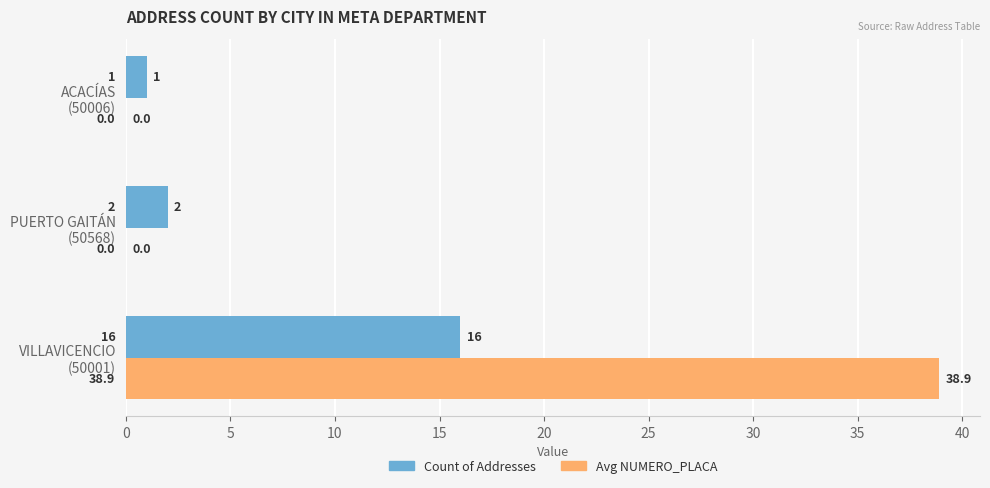

What is the maximum value for Avg NUMERO_PLACA?

38.9